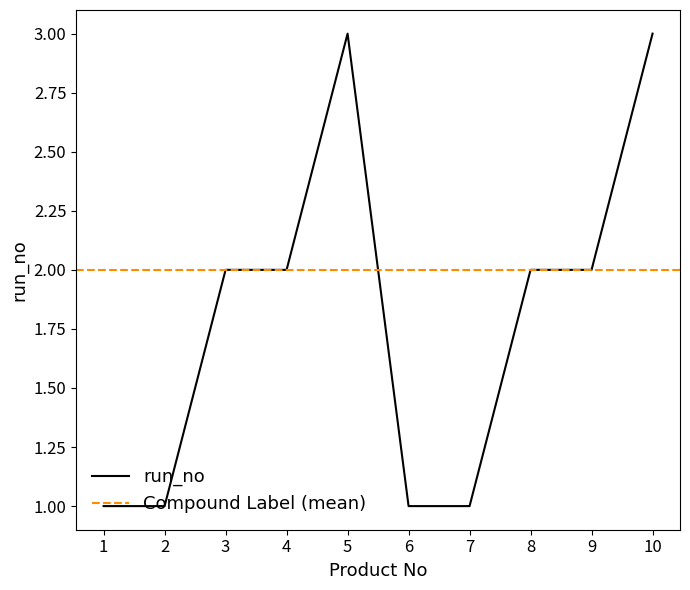

True or false: run_no has a value of 5 at 5.

False